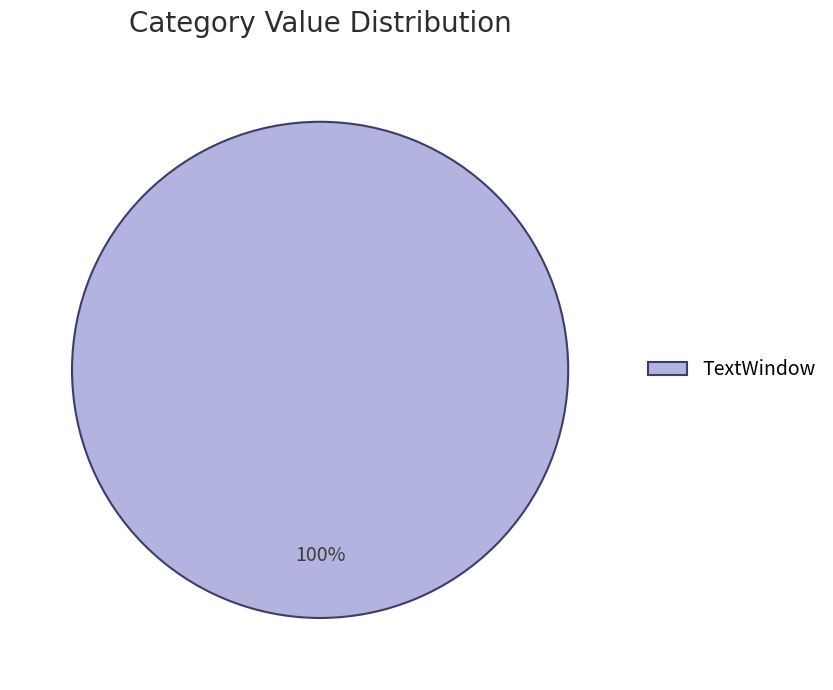

What percentage is the TextWindow slice, to the nearest percent?

100%